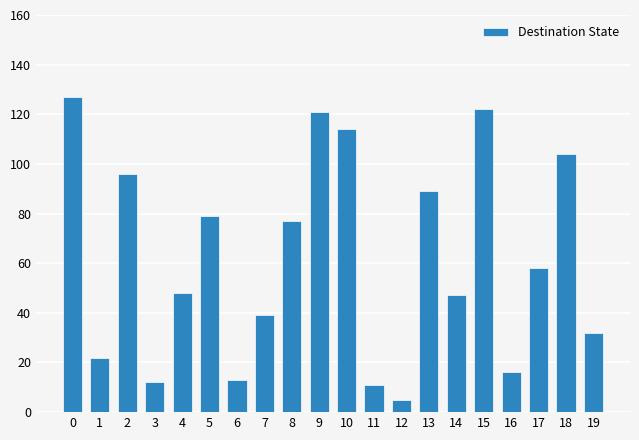

What is the average value?

62